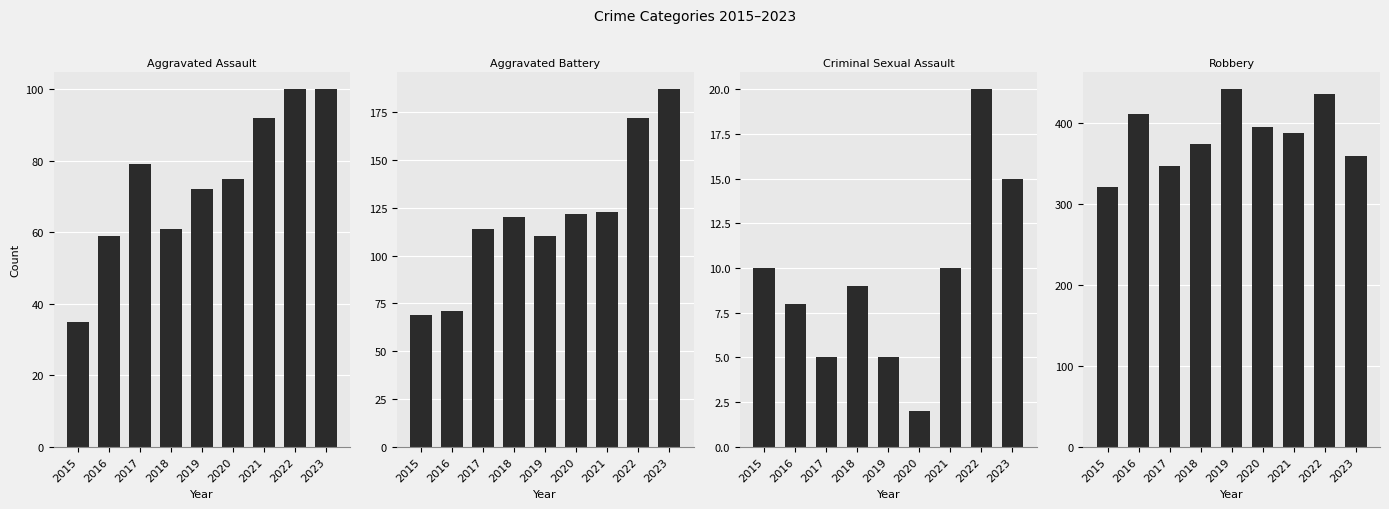

At how many categories does at least one series exceed 351?

7